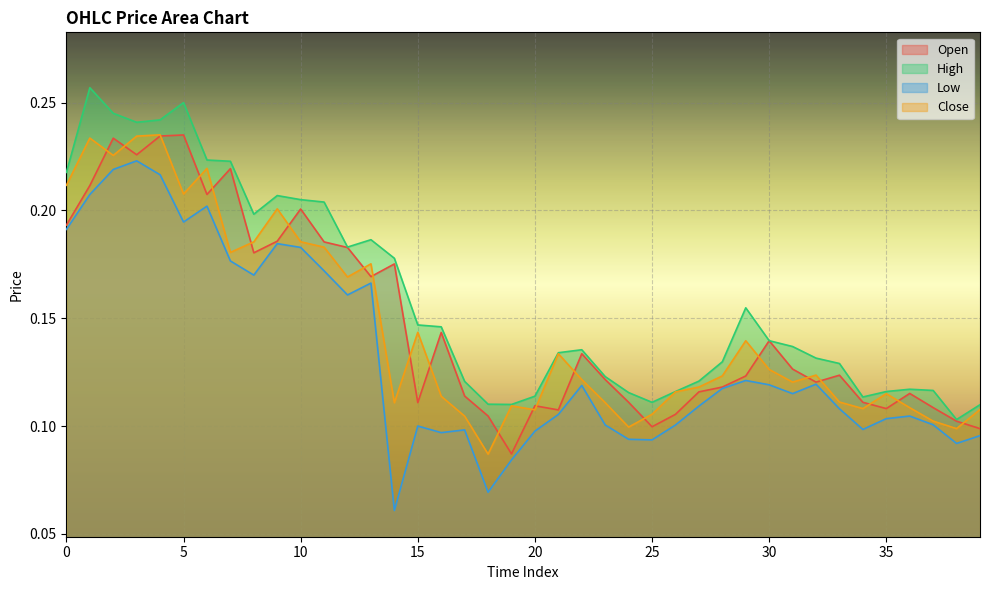

What is the sum of all High values?

6.4